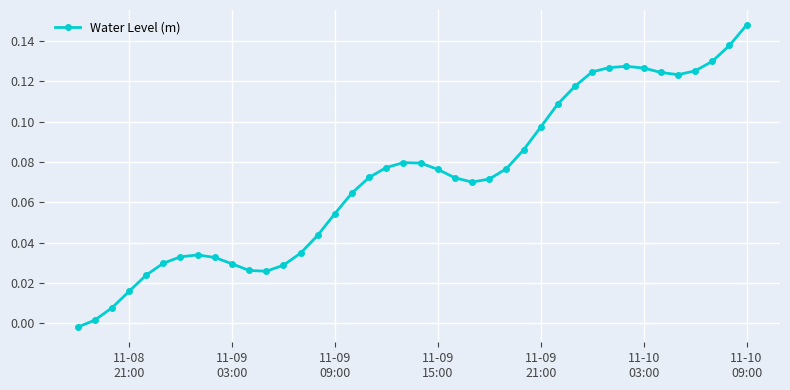

True or false: there are more than 1 points higher than both neighbors.

True